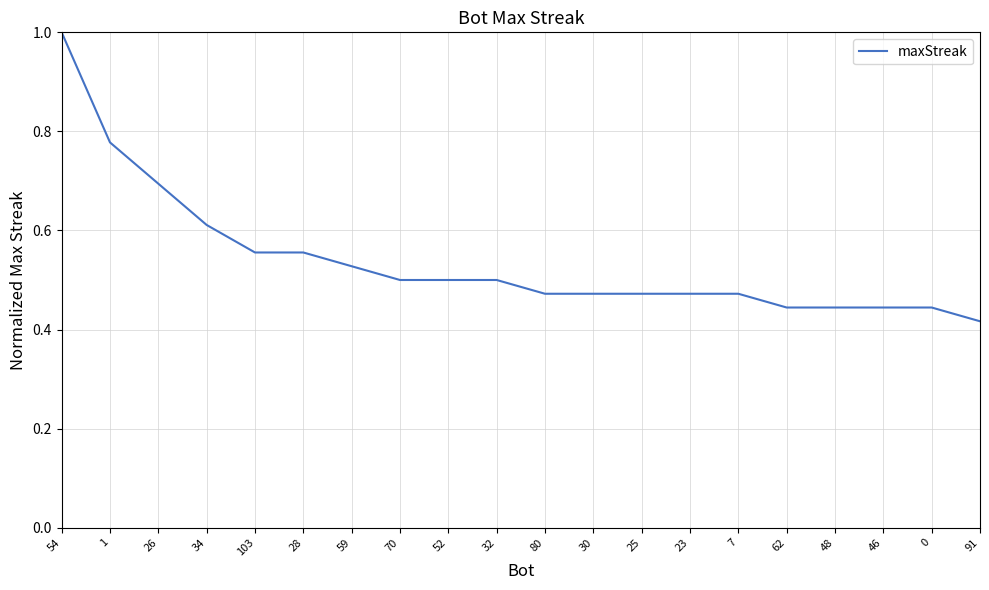

What is the sum of all values?

10.8